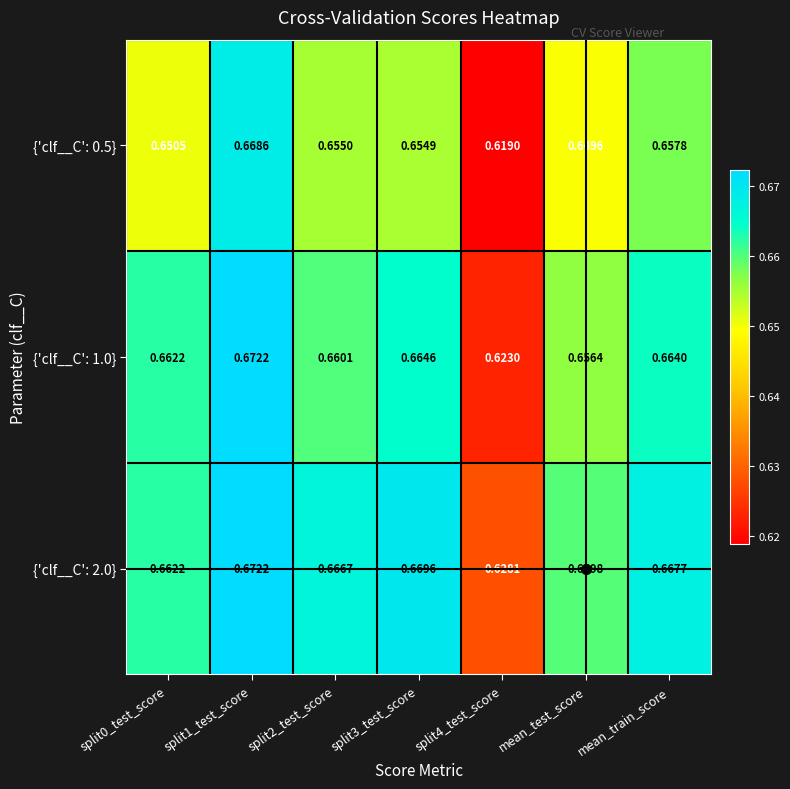

Is the value of {'clf__C': 0.5} at split3_test_score greater than the value of {'clf__C': 1.0} at split3_test_score?

No